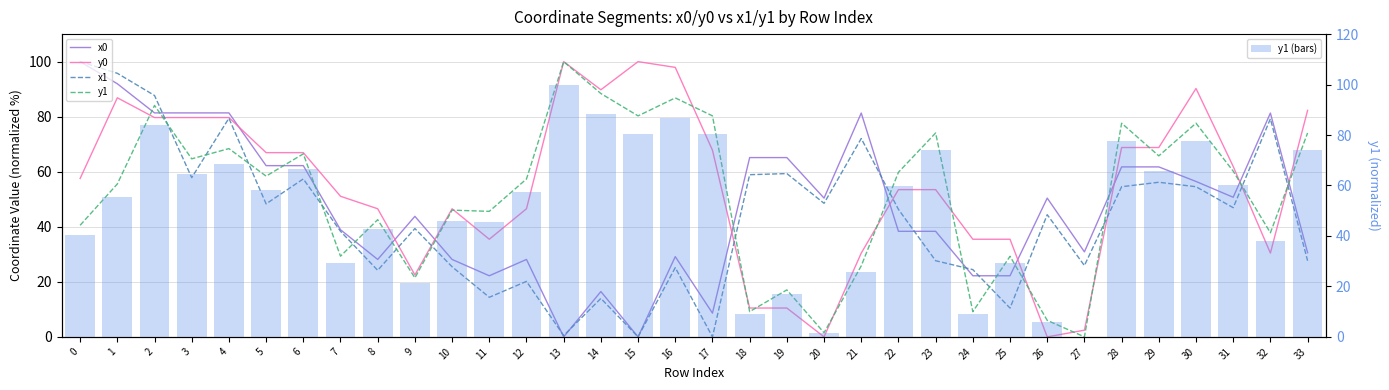

How many categories are shown in the chart?

34